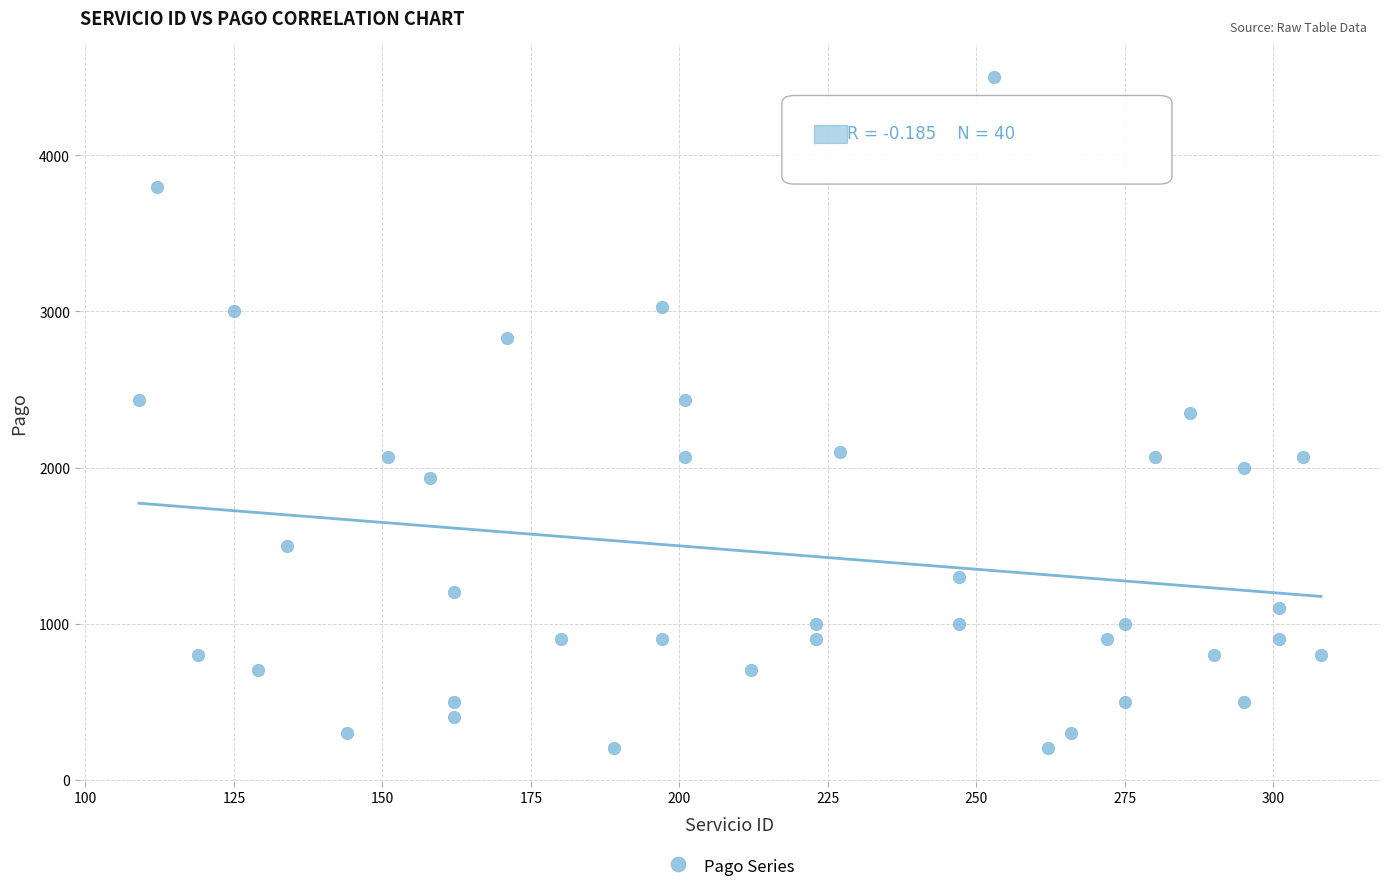

What is the range of X values (max minus min)?

199